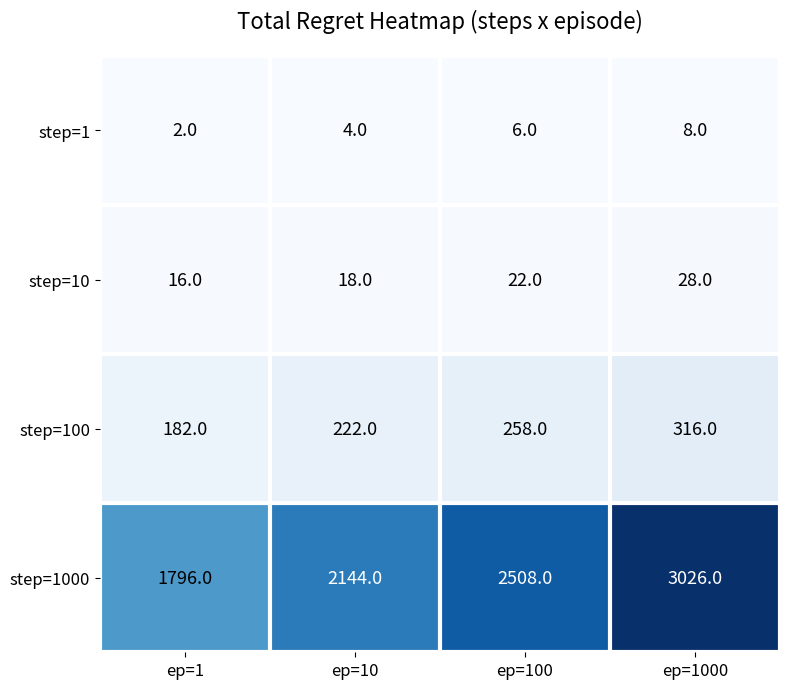

Reading left to right, what are all the values shown in this chart?

step=1: ep=1=2	ep=10=4	ep=100=6	ep=1000=8
step=10: ep=1=16	ep=10=18	ep=100=22	ep=1000=28
step=100: ep=1=182	ep=10=222	ep=100=258	ep=1000=316
step=1000: ep=1=1796	ep=10=2144	ep=100=2508	ep=1000=3026